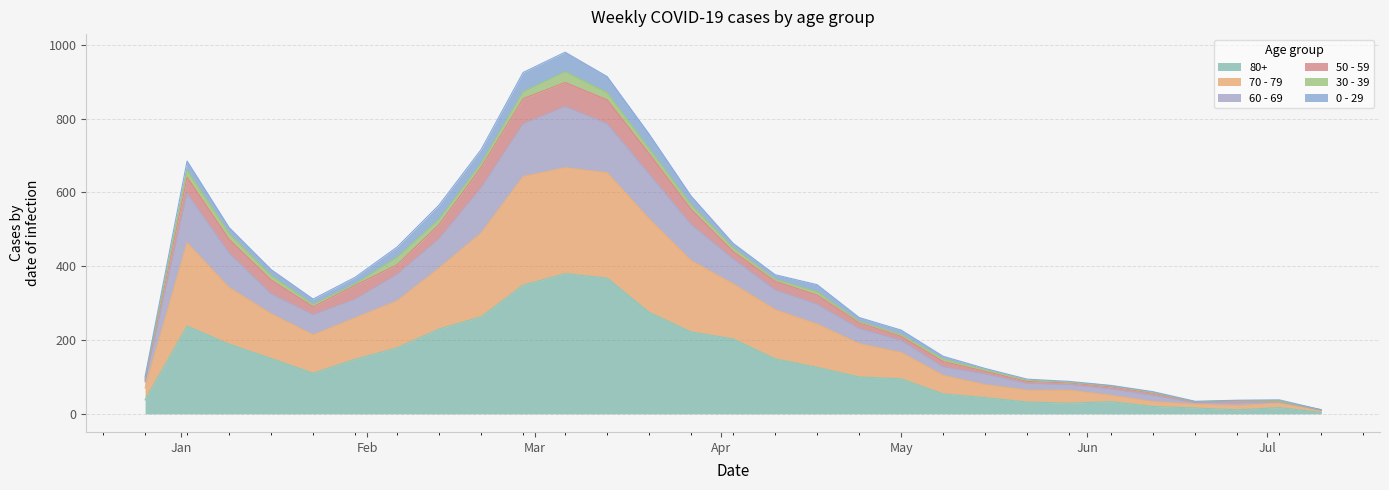

What is the difference between the highest and lowest values at 2023-01-16?

224